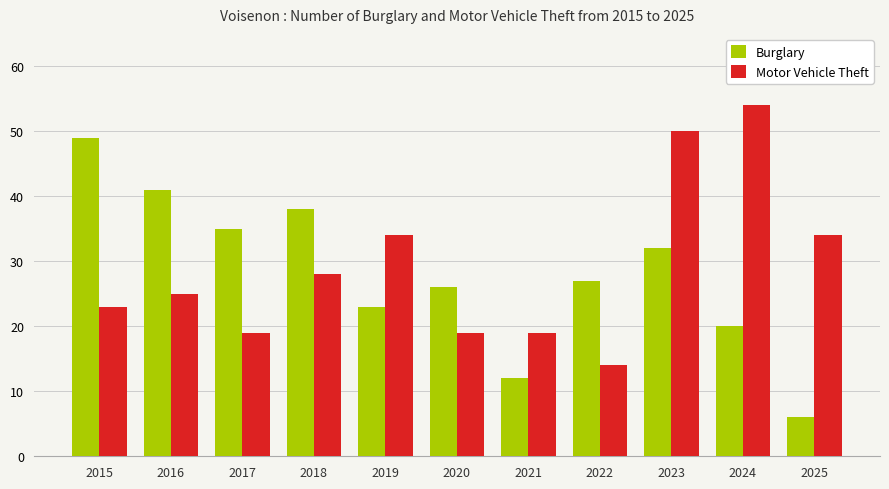

Between 2024 and 2025, which series saw the biggest shift?

Motor Vehicle Theft